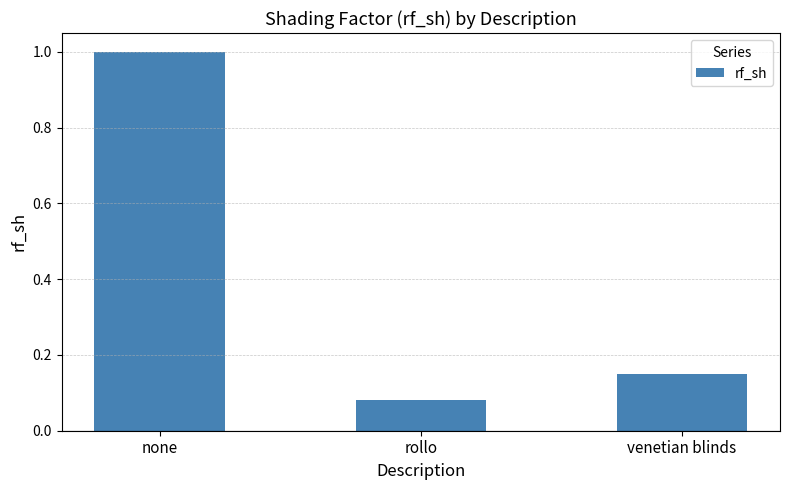

What is the average value?

0.4